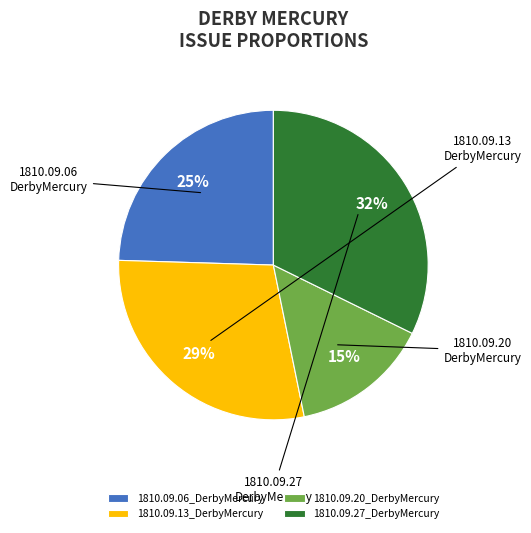

To the nearest percent, what is the average slice percentage?

25%